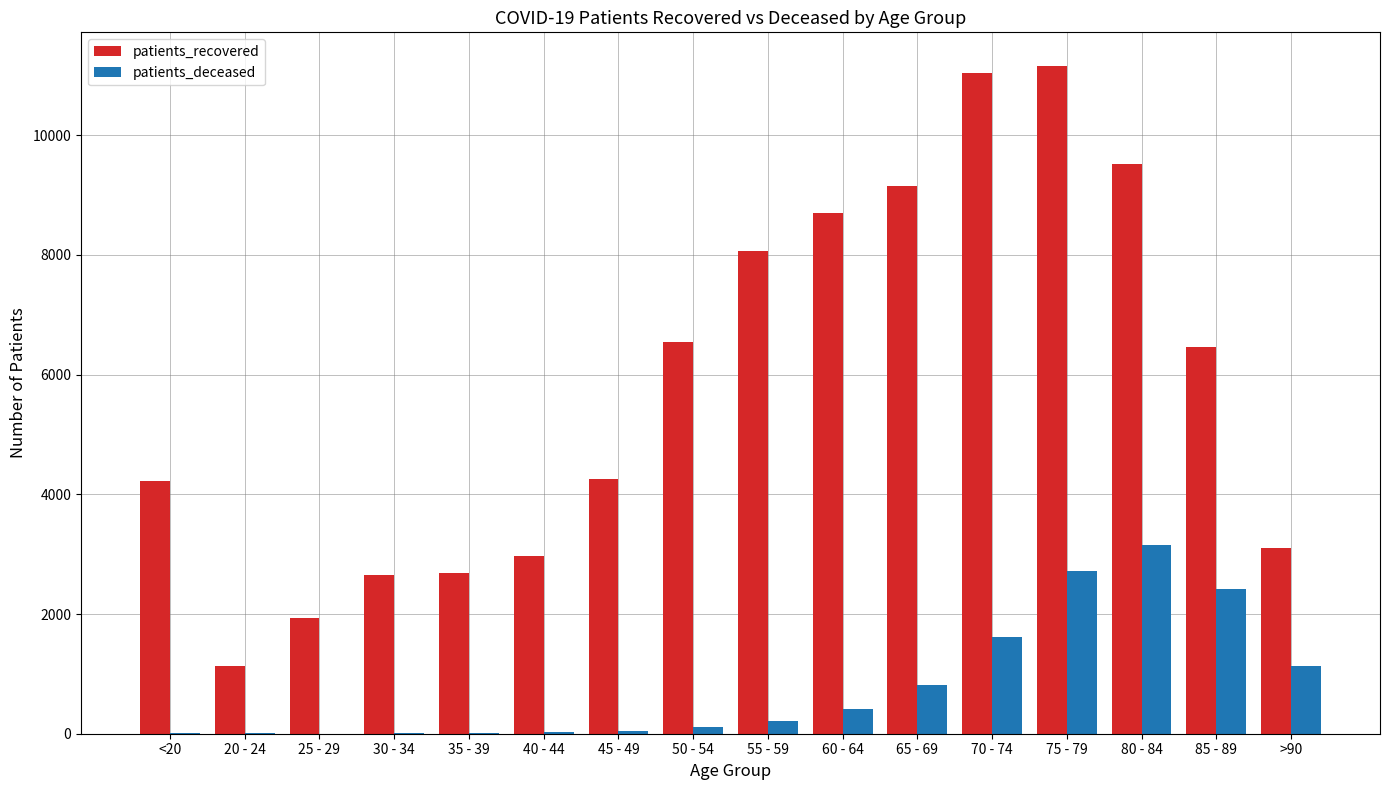

Is the value of patients_deceased at <20 greater than the value of patients_recovered at 50 - 54?

No